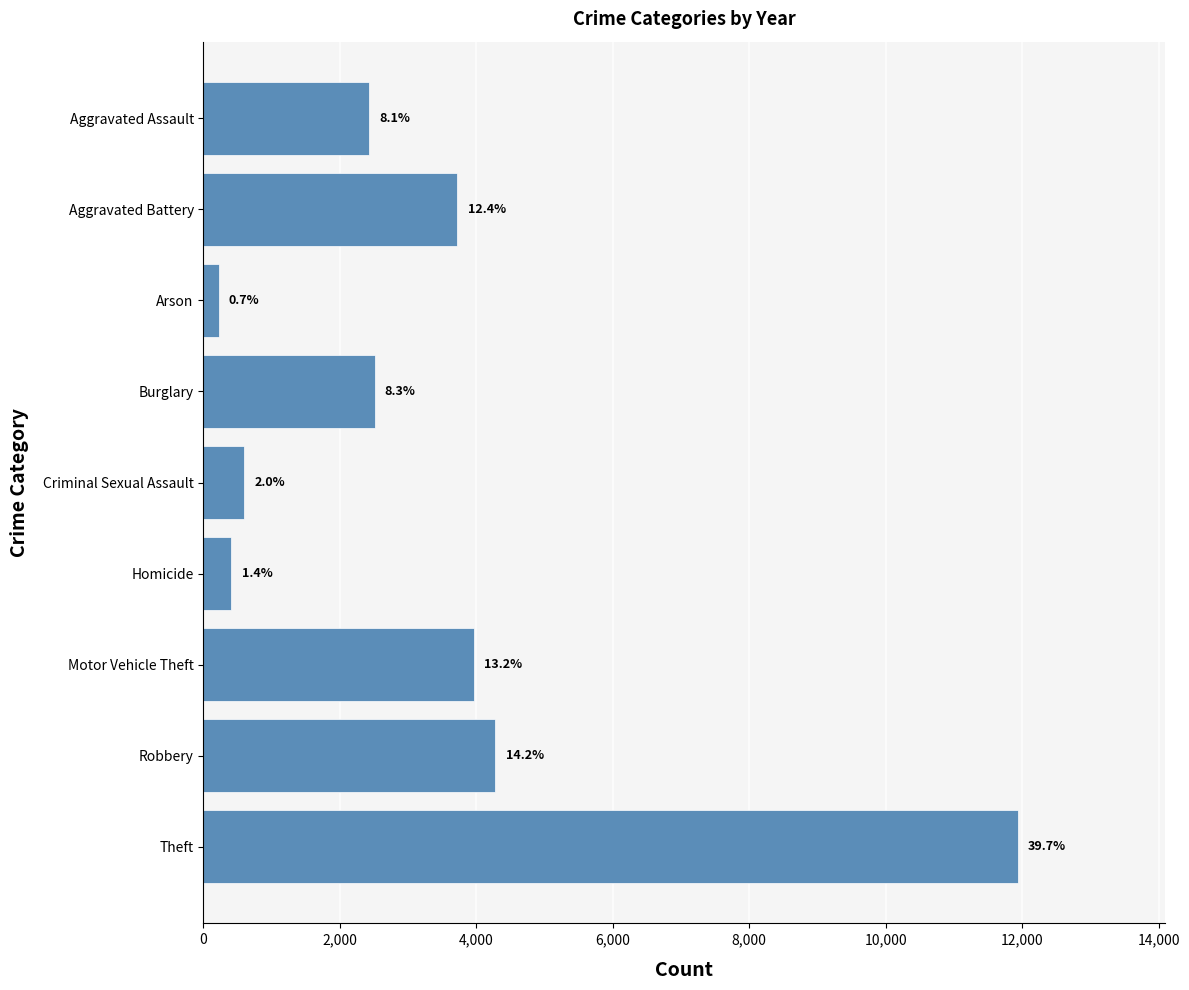

How many bars are there in total?

9